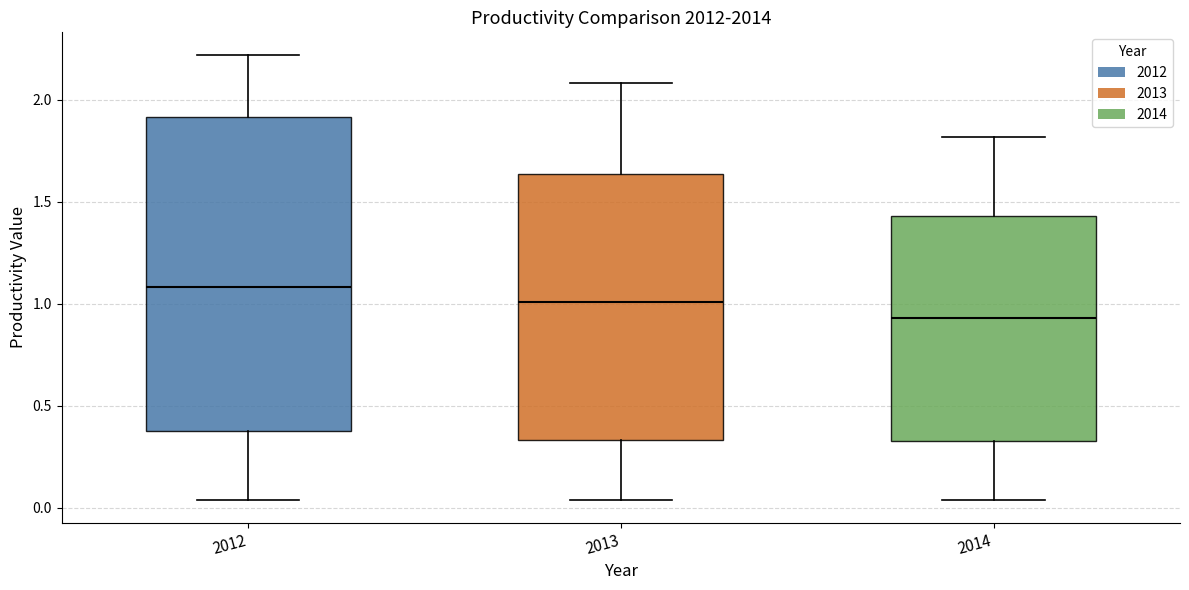

Where does the median line of the box at x = 2014 sit on the y-axis? The values are not printed on the chart, so give them approximately, as read against the axis.

0.95